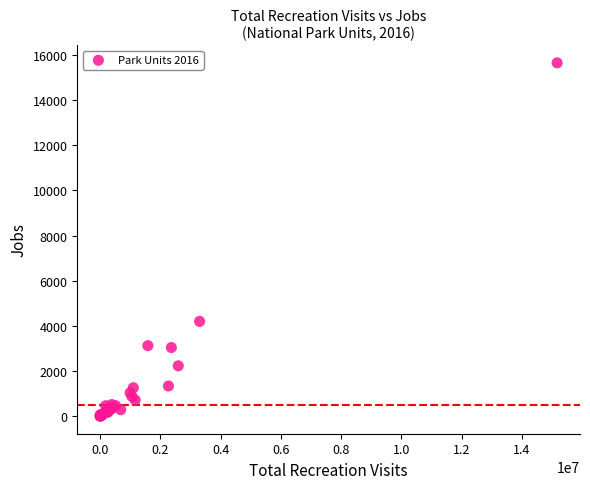

What Y value in the scatter plot is closest to 7824?

4195